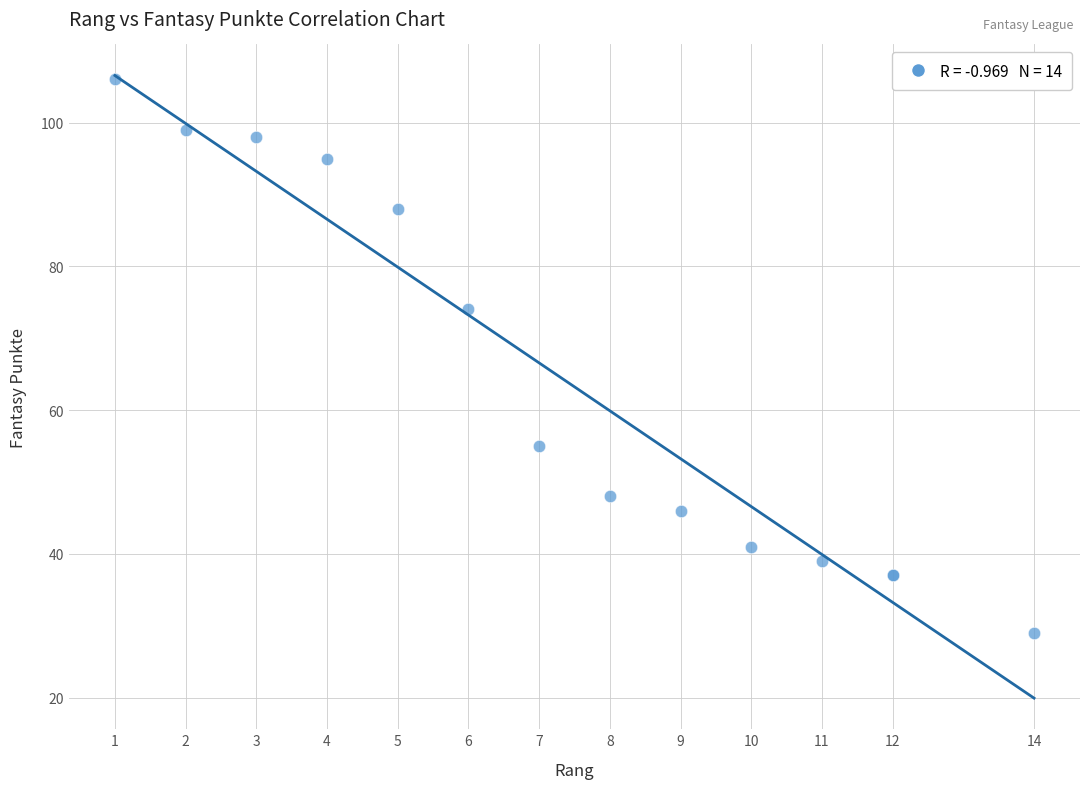

What Y value in the scatter plot is closest to 67?

74